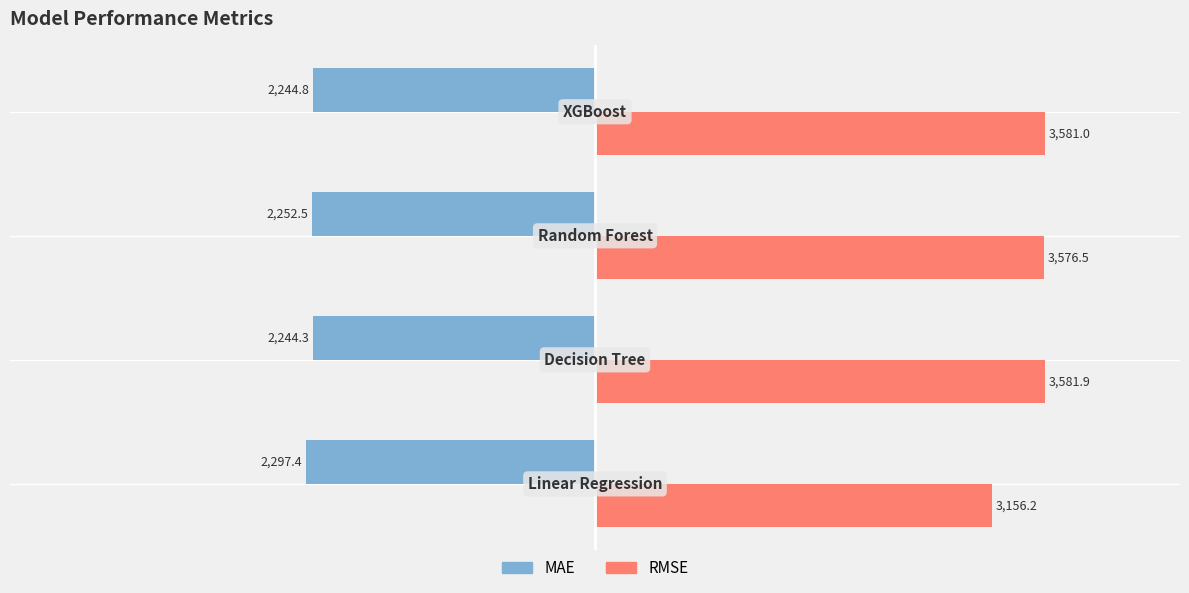

What is the difference between the maximum and second lowest values in the RMSE series?

5.5